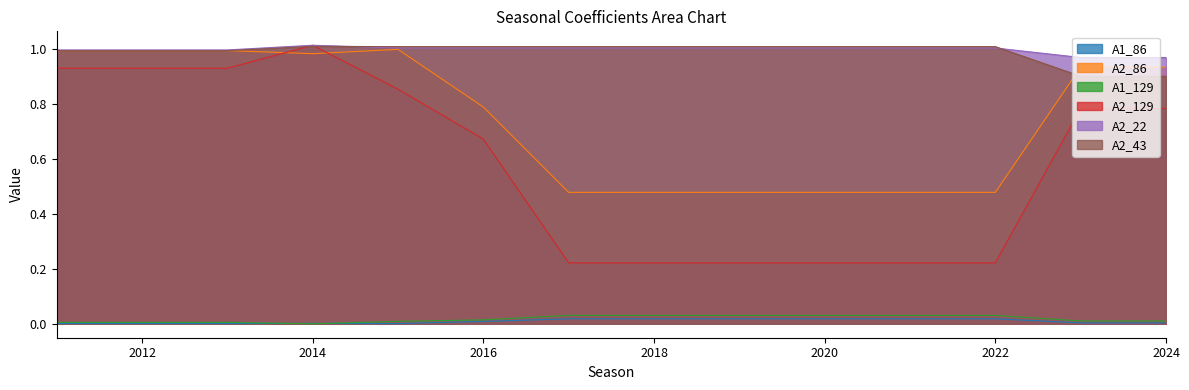

Does the chart have visible grid lines?

No